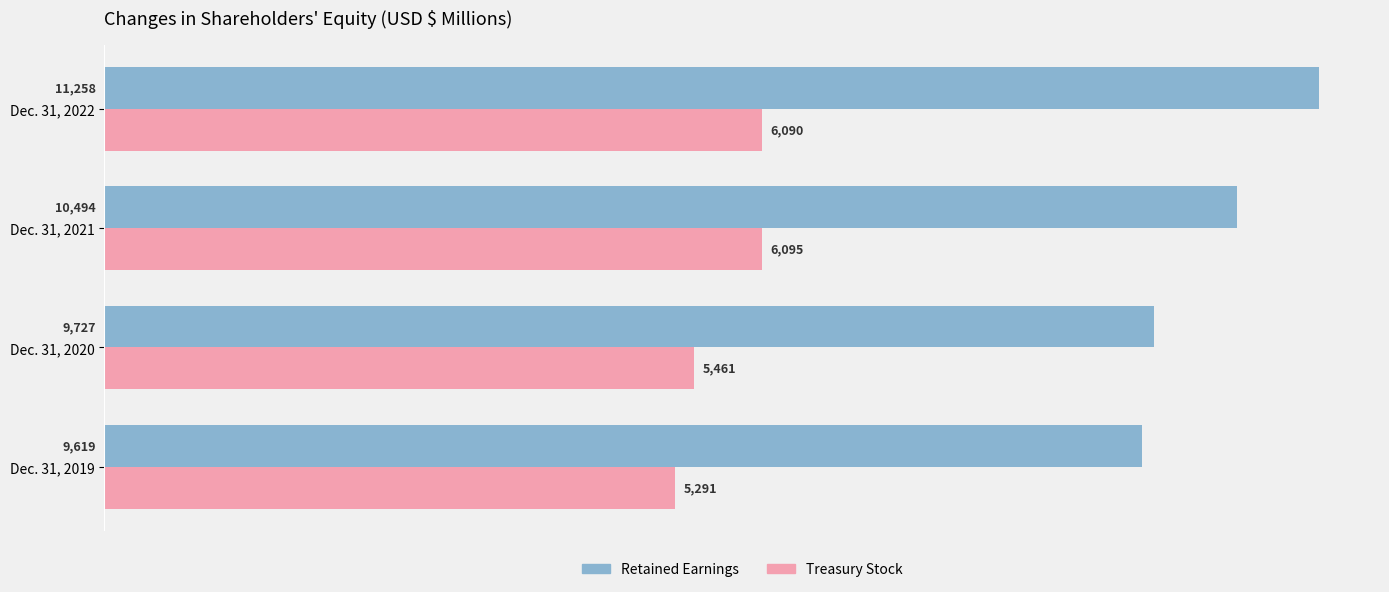

At which category is the sum across all series the highest?

Dec. 31, 2022